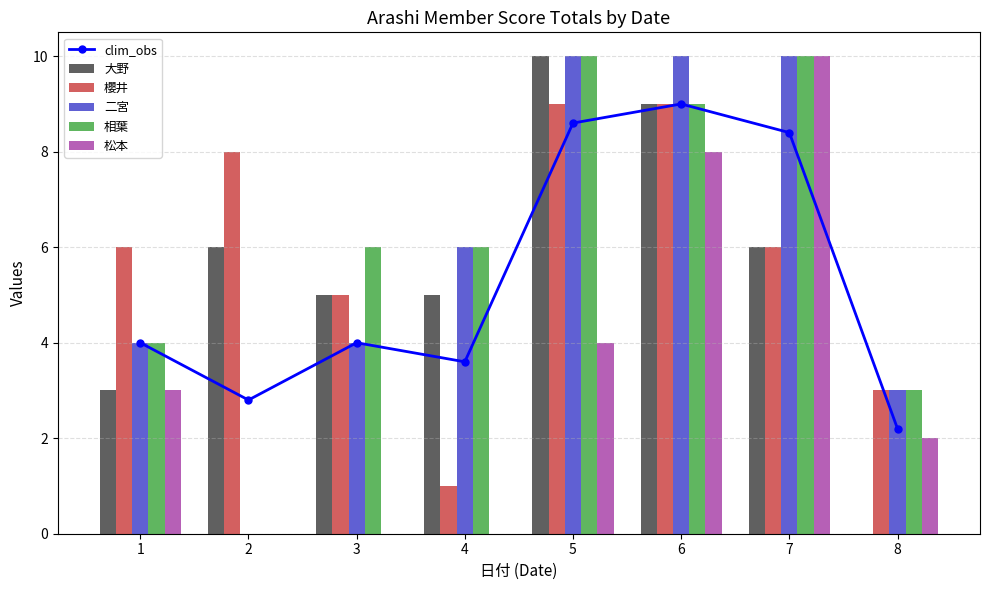

Which series changed the most between 1 and 4?

櫻井